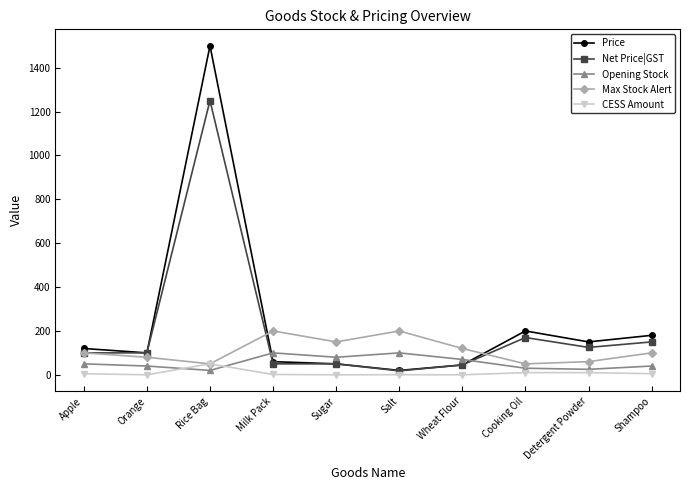

True or false: Net Price|GST has more than 1 points higher than both neighbors.

True